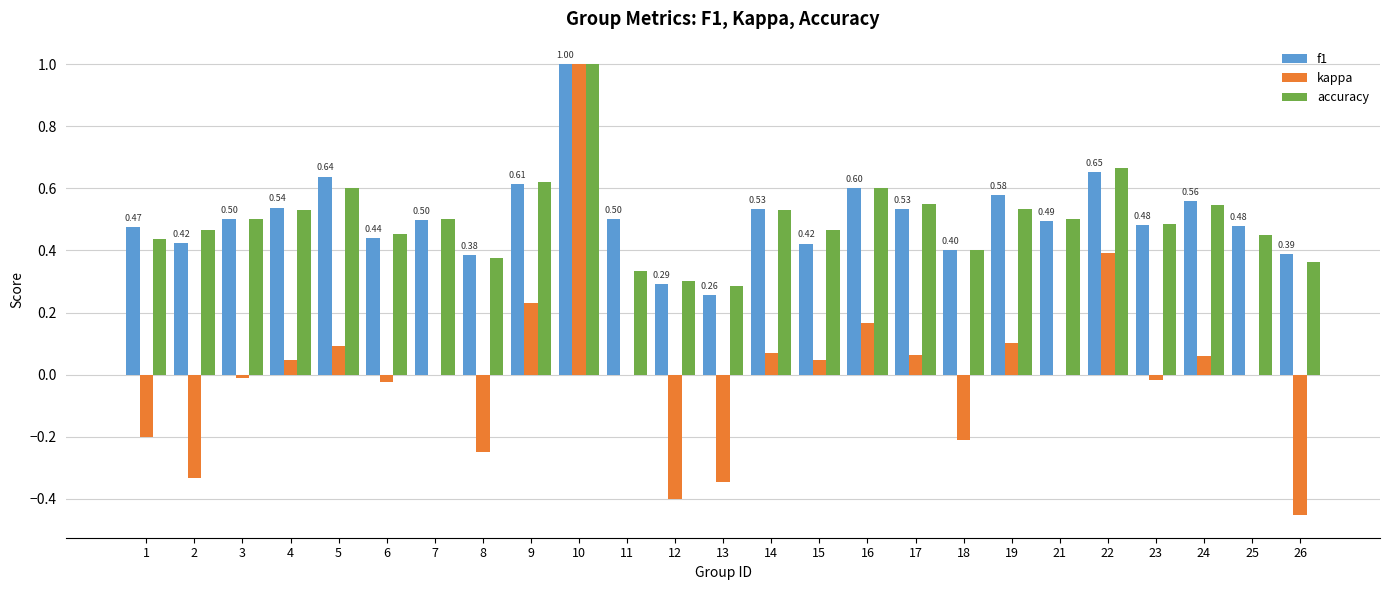

What is the total value across all series at 3?

1.0